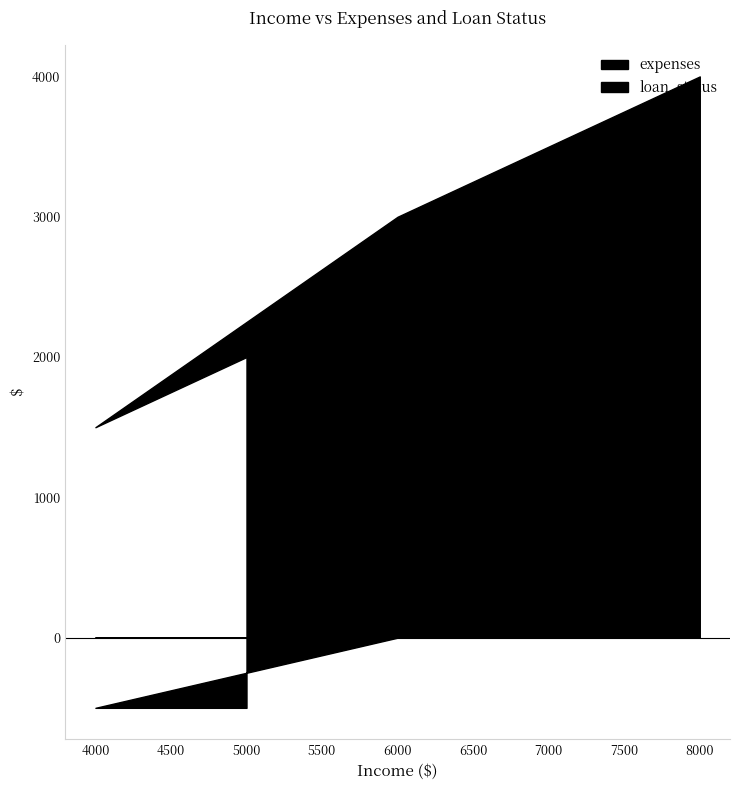

True or false: expenses and loan_status intersect in this chart.

False